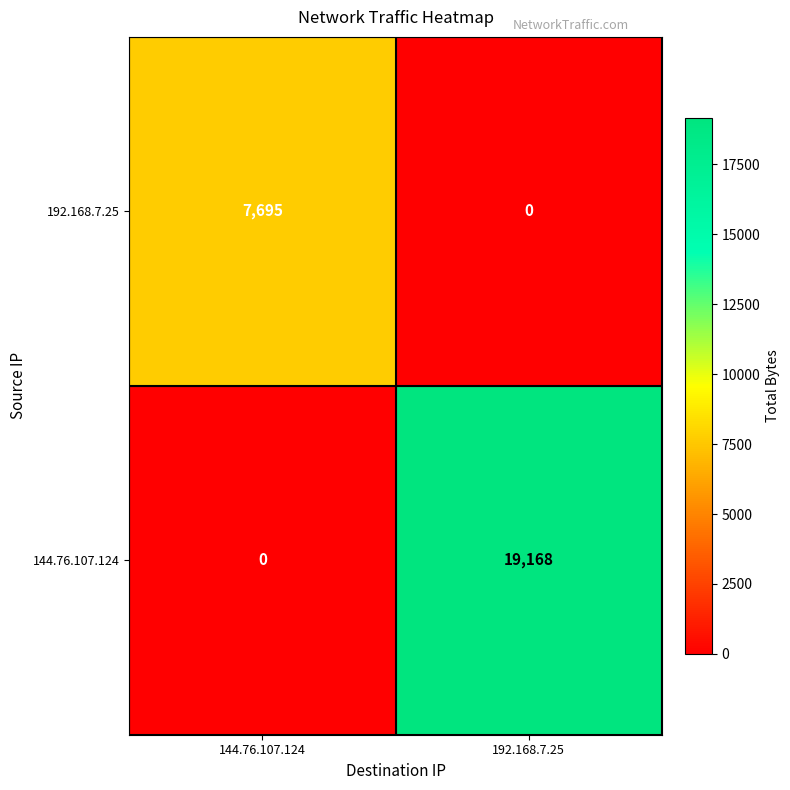

Rank the categories by 144.76.107.124 value from lowest to highest.

144.76.107.124, 192.168.7.25